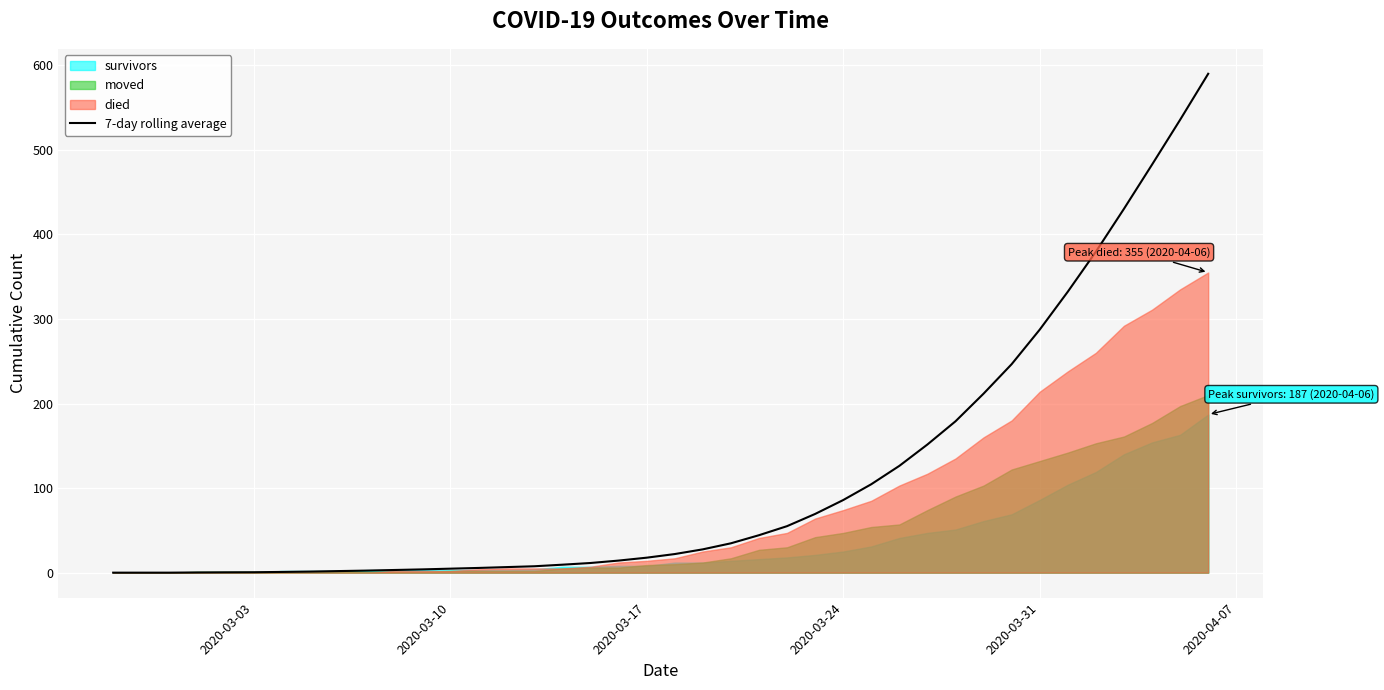

Reading left to right, what are all the values shown in this chart?

0.0	0.0	0.0	0.2	0.4	0.5	0.9	1.3	1.9	2.4	3.1	3.9	4.7	5.6	6.6	7.6	9.4	11.4	14.3	17.7	22.0	27.6	34.7	44.3	55.0	69.4	85.9	104.6	126.3	151.6	179.0	211.7	246.6	287.4	332.3	379.6	430.3	482.6	535.6	590.0